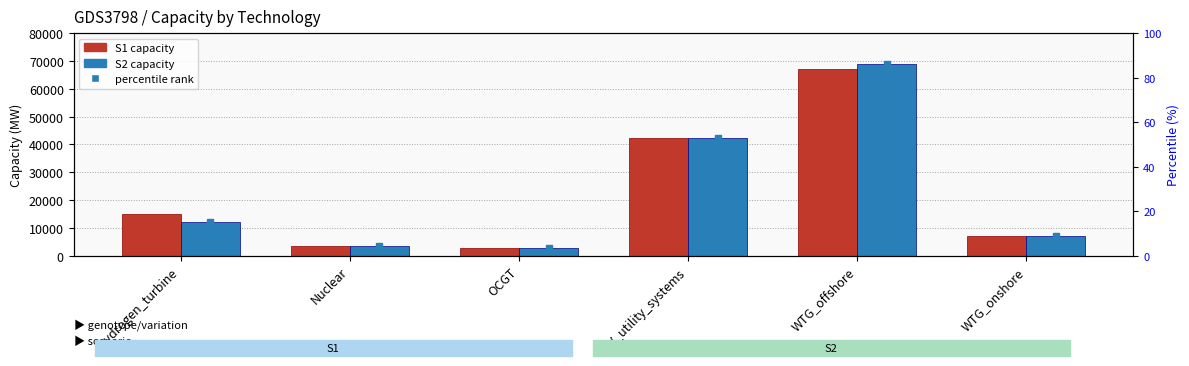

Rank the categories by S2 value from highest to lowest.

WTG_offshore, PV_utility_systems, hydrogen_turbine, WTG_onshore, Nuclear, OCGT